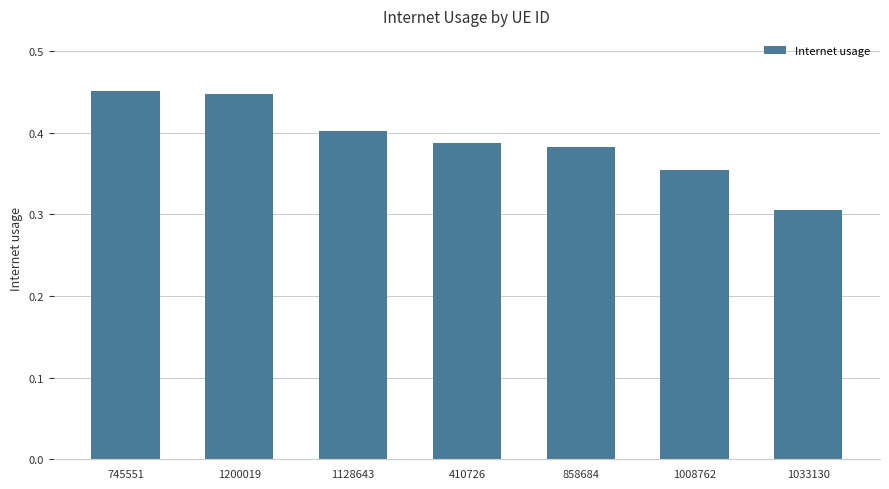

At which category does the chart reach its minimum across all series?

1033130